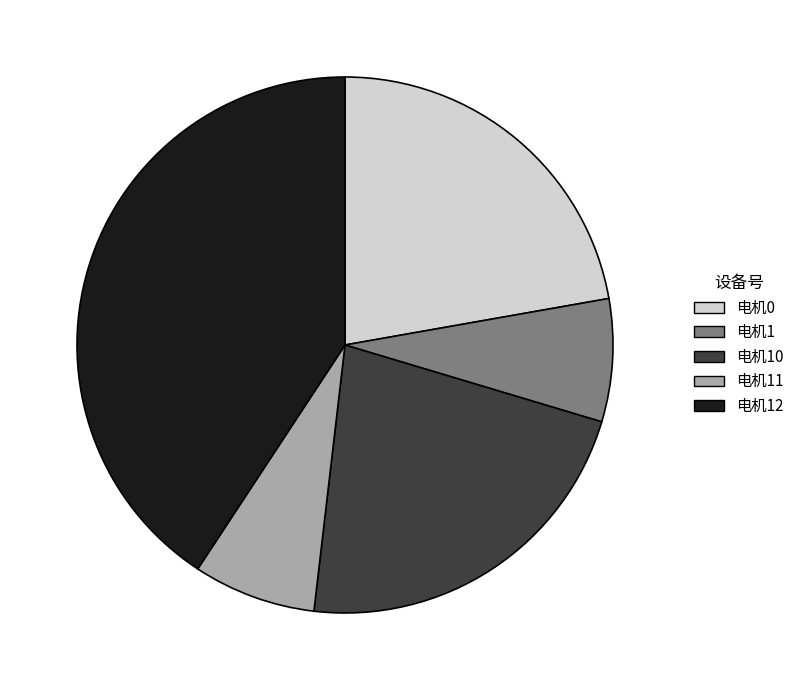

True or false: 电机11 accounts for 7% of the total.

True